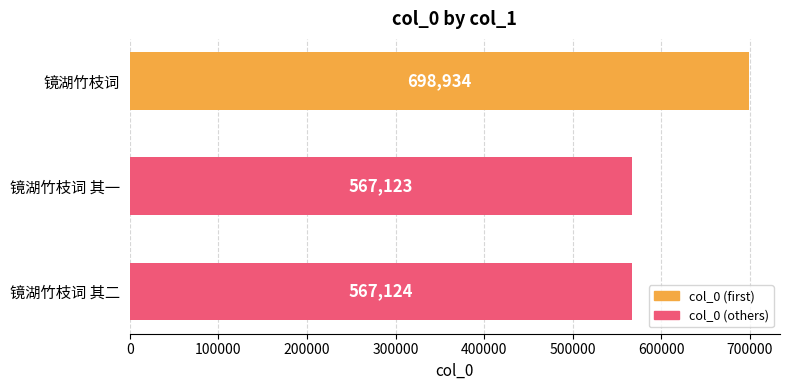

How many categories are shown in the chart?

3